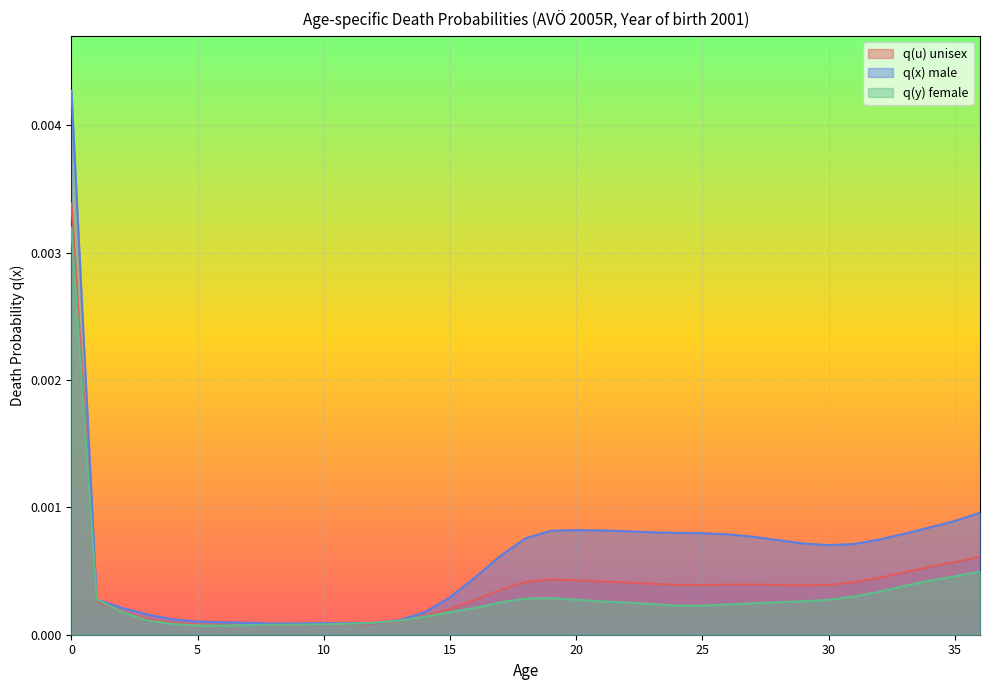

The q(y) female series shows 0.0 at 21. True or false?

False